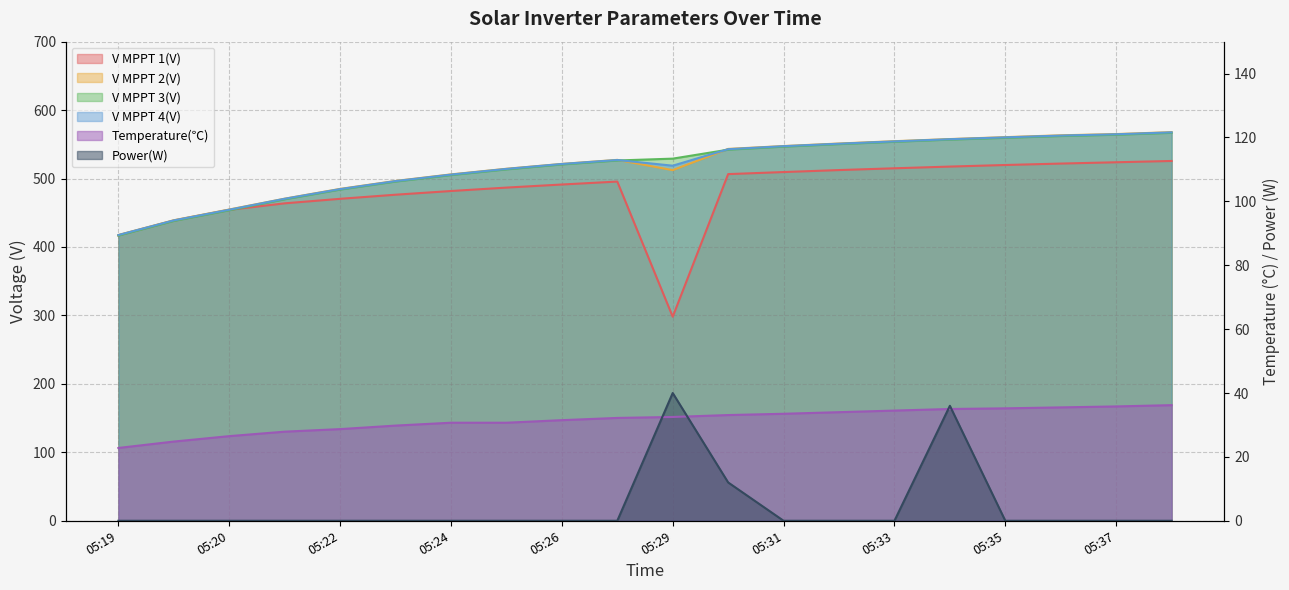

At 05:33, list the series in order from largest to smallest.

V MPPT 2(V), V MPPT 4(V), V MPPT 3(V), V MPPT 1(V), Temperature(℃), Power(W)